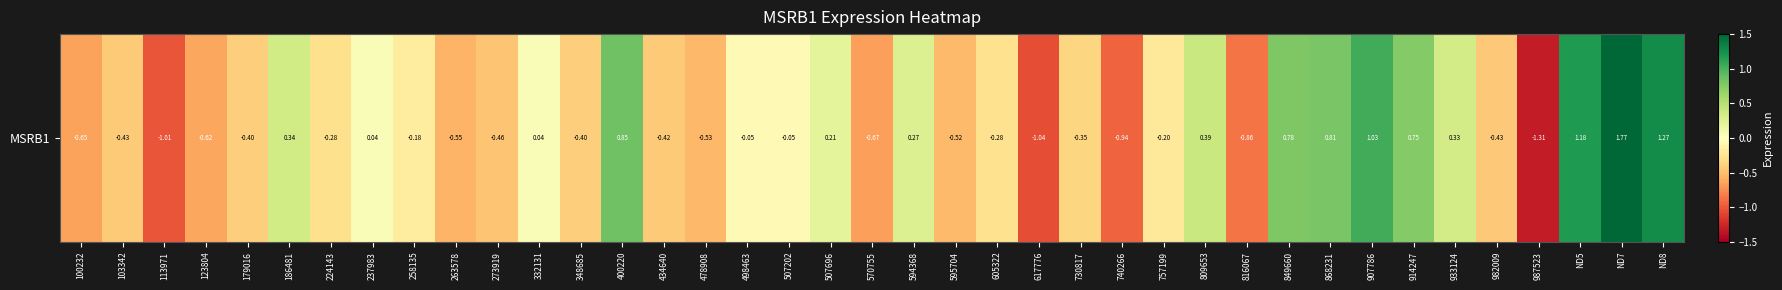

What is the difference between the second highest and minimum values?

2.6